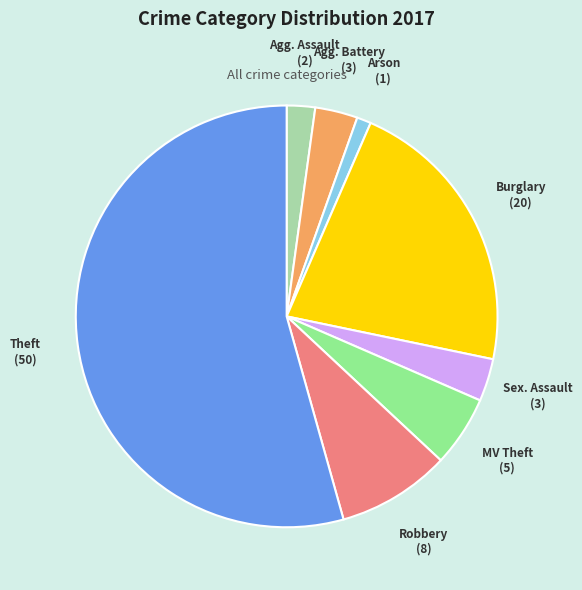

Does any single category account for the majority?

Yes